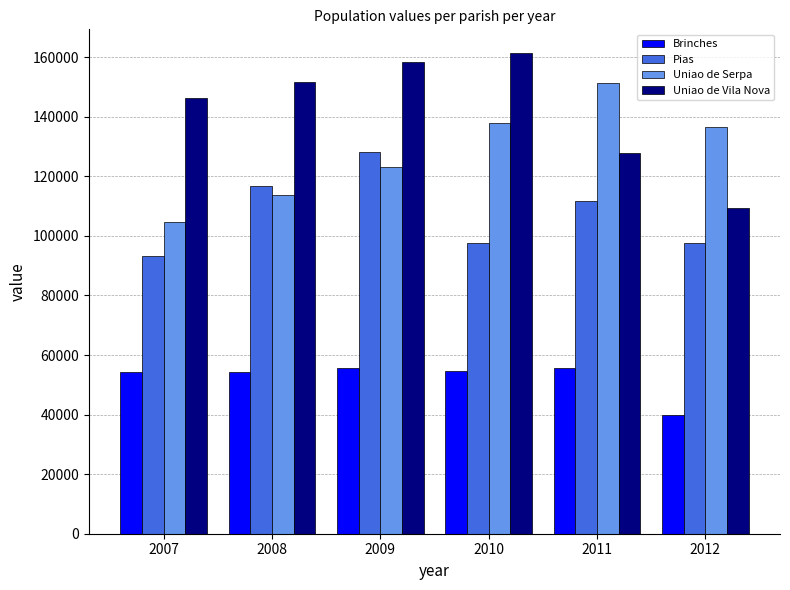

What is the value of the Pias bar at the 2nd from the left?

116670.0